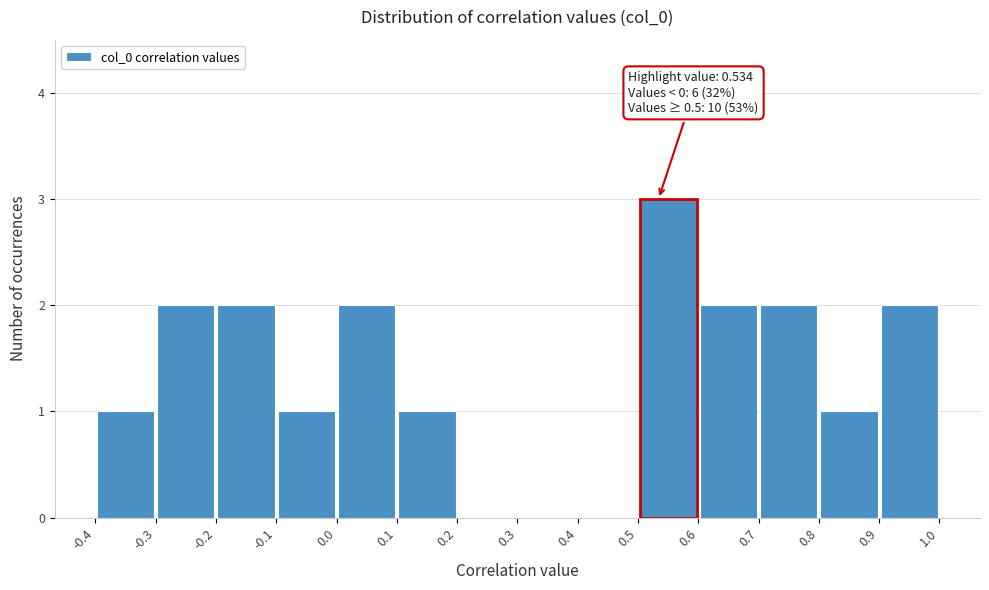

Over which range of the x-axis is the bar tallest?

0.5 to 0.6